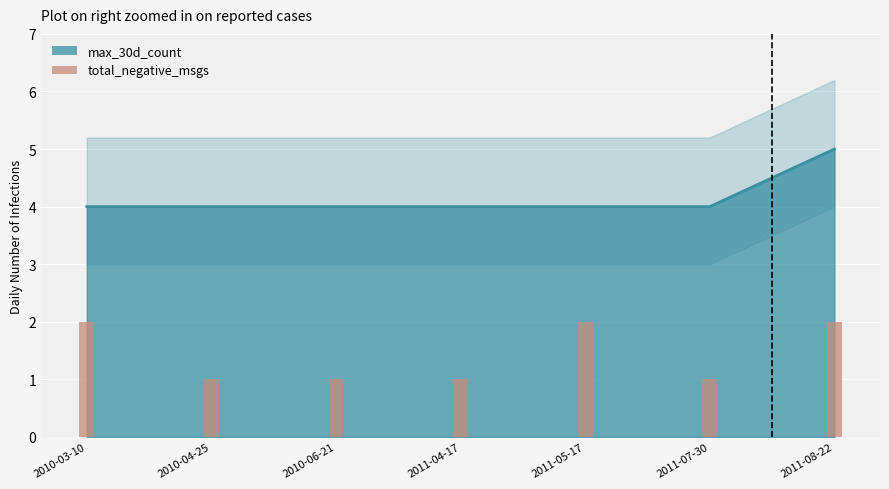

How many values are between 1 and 2?

7